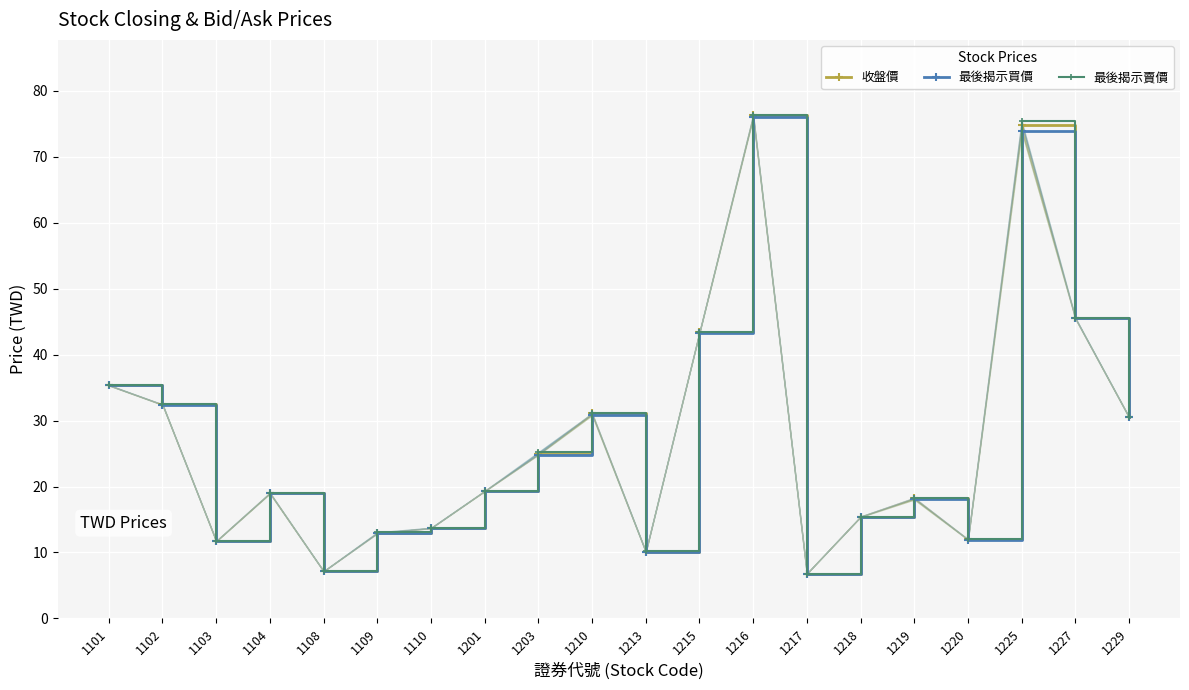

Reading left to right, transcribe all the data shown in this chart.

收盤價: 1101=35.4	1102=32.5	1103=11.8	1104=19.1	1108=7.2	1109=12.9	1110=13.7	1201=19.4	1203=24.9	1210=31.1	1213=10.1	1215=43.4	1216=76.3	1217=6.8	1218=15.4	1219=18.3	1220=12.0	1225=74.9	1227=45.5	1229=30.6
最後揭示買價: 1101=35.4	1102=32.4	1103=11.7	1104=18.9	1108=7.2	1109=12.9	1110=13.7	1201=19.3	1203=24.9	1210=30.9	1213=10.1	1215=43.4	1216=76.0	1217=6.8	1218=15.4	1219=18.1	1220=11.9	1225=73.9	1227=45.5	1229=30.5
最後揭示賣價: 1101=35.4	1102=32.5	1103=11.8	1104=19.1	1108=7.2	1109=13.1	1110=13.8	1201=19.4	1203=25.2	1210=31.1	1213=10.2	1215=43.4	1216=76.3	1217=6.8	1218=15.4	1219=18.2	1220=12.0	1225=75.4	1227=45.6	1229=30.6